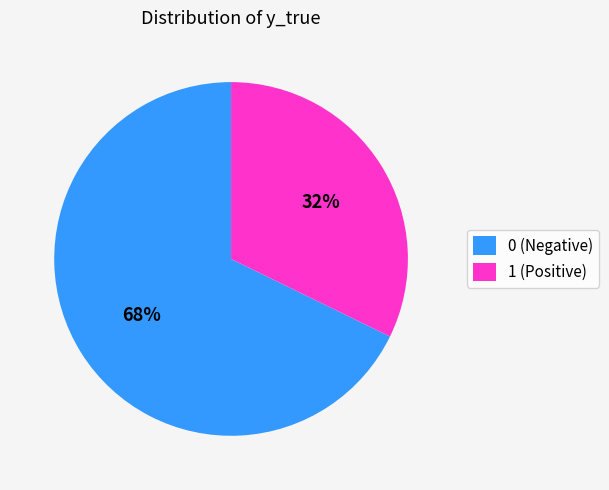

Is 0 the majority of the pie?

Yes